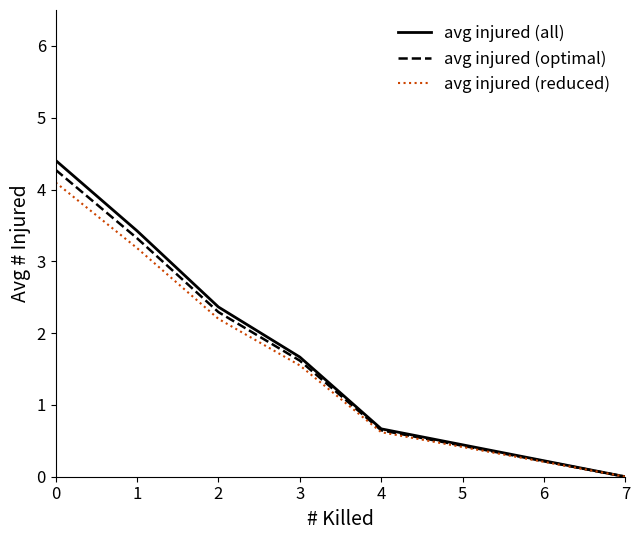

Is the value of avg injured (reduced) at 1 greater than the value of avg injured (optimal) at 1?

No